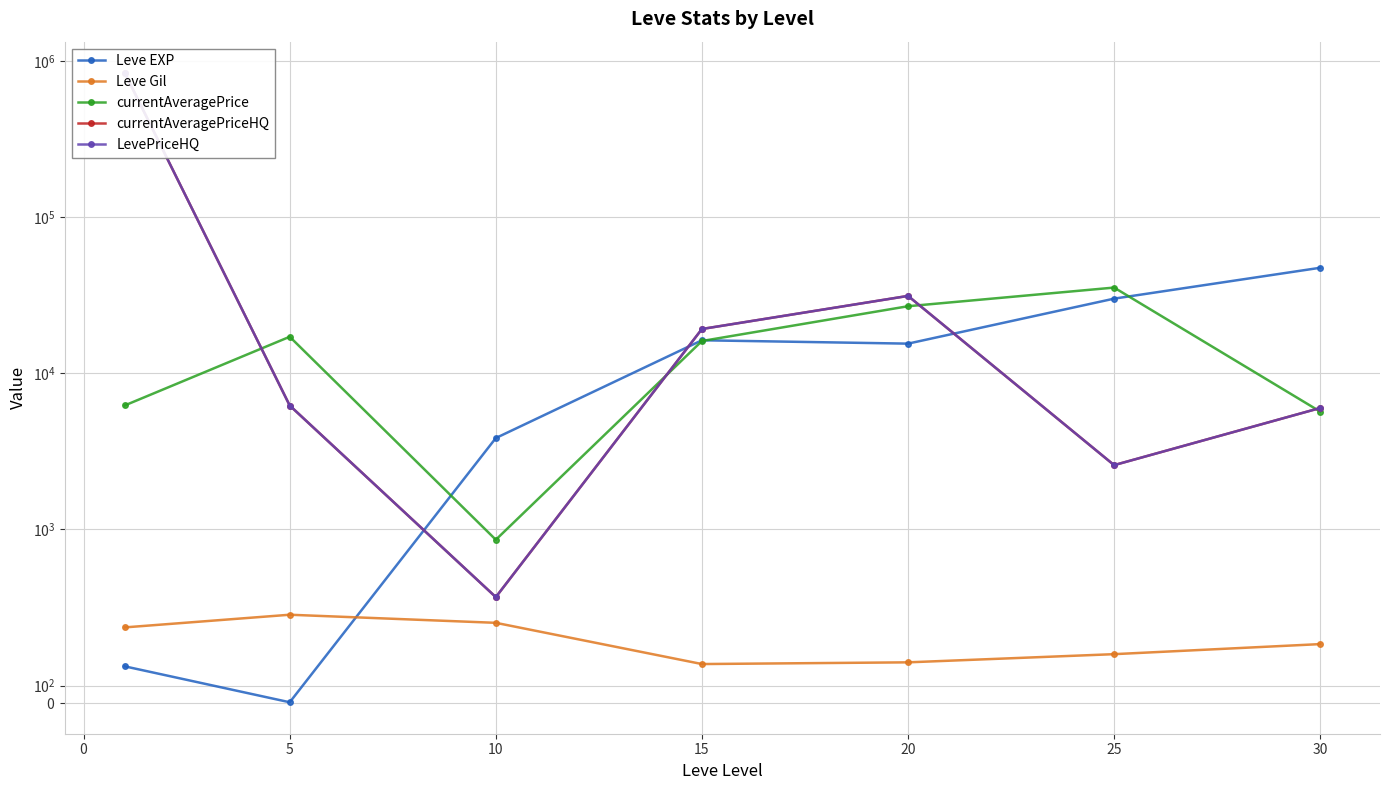

The currentAveragePriceHQ series shows 1449101.0 at −5. True or false?

False